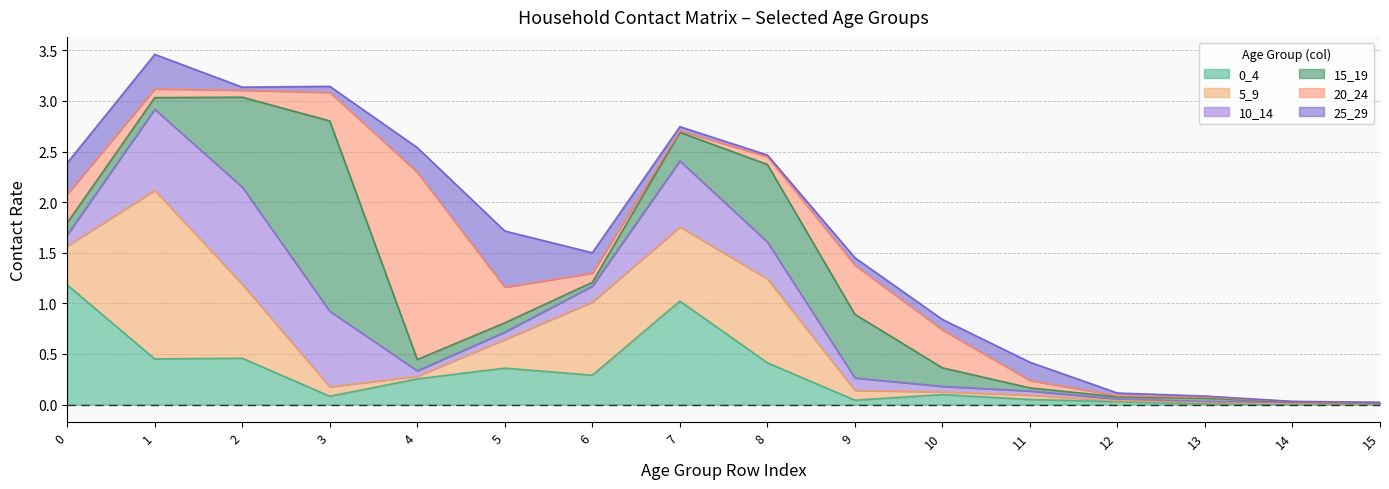

The value of 0_4 at 6 is 0.4. True or false?

False